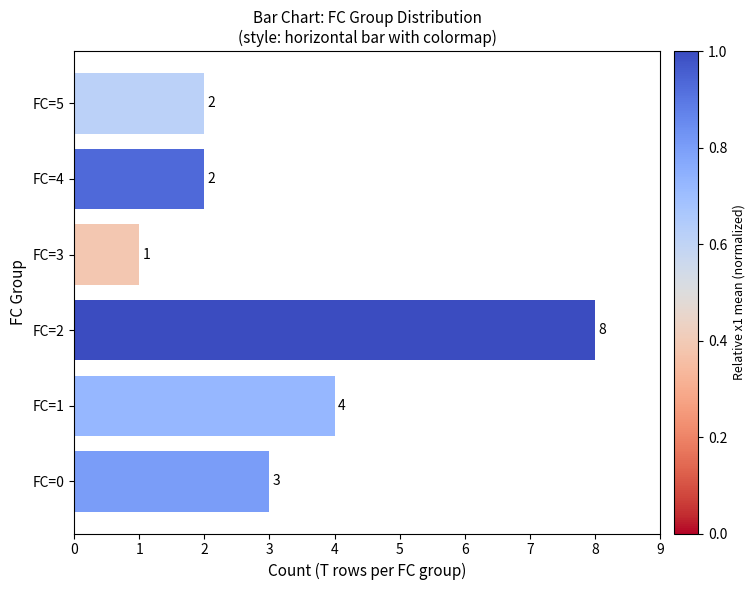

How many series are shown in this chart?

1